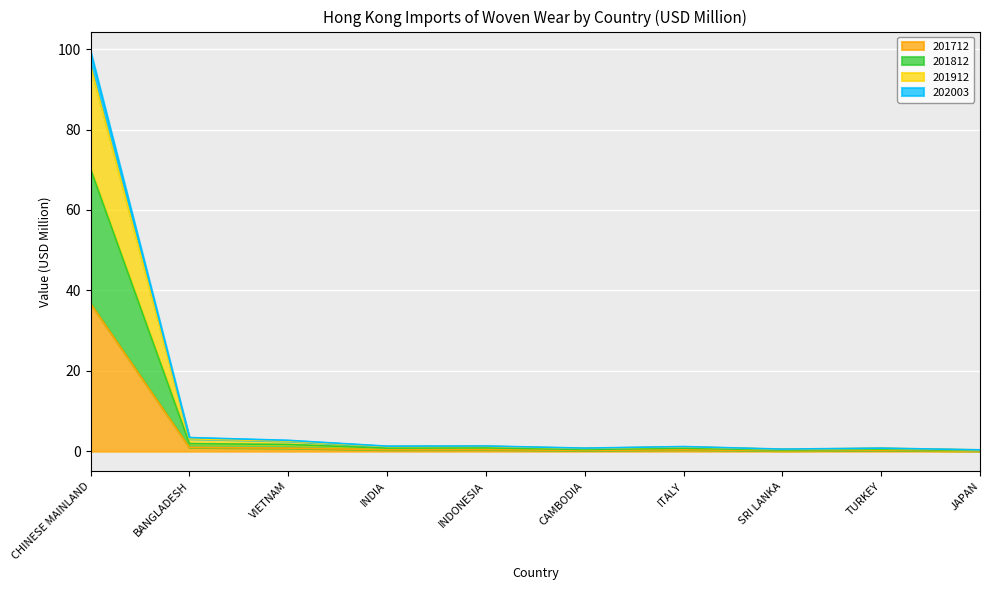

What is the label of the 2nd point from the right?

TURKEY